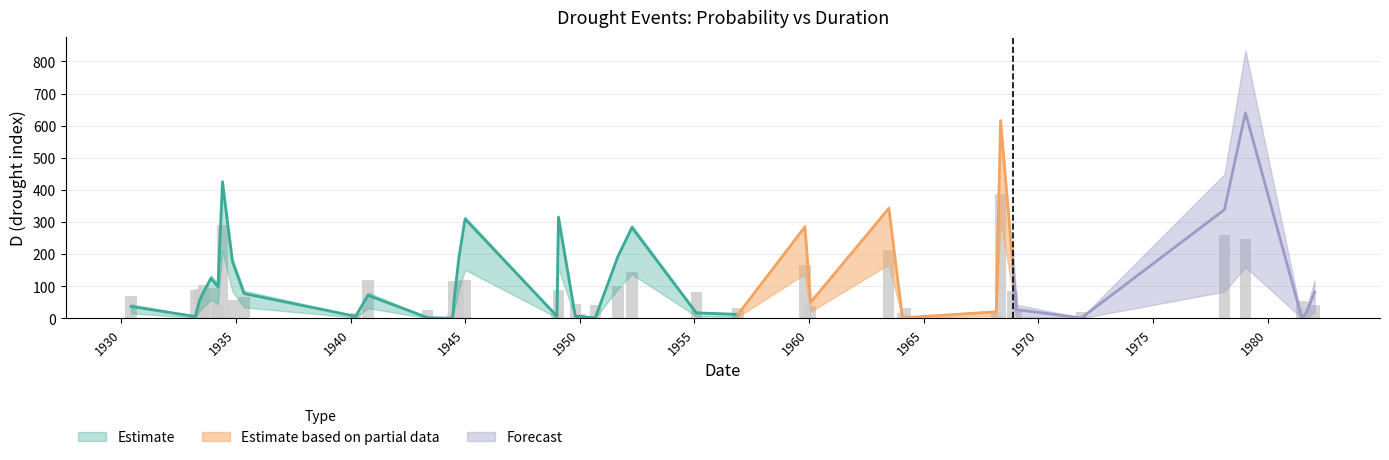

What is the label of the 24th bar from the left?

1955-01-30